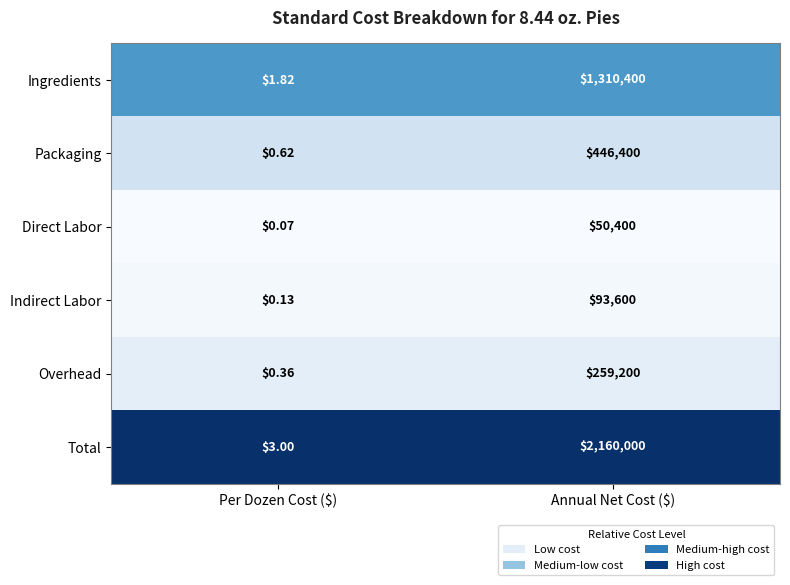

At which category does the chart reach its minimum across all series?

Per Dozen Cost ($)